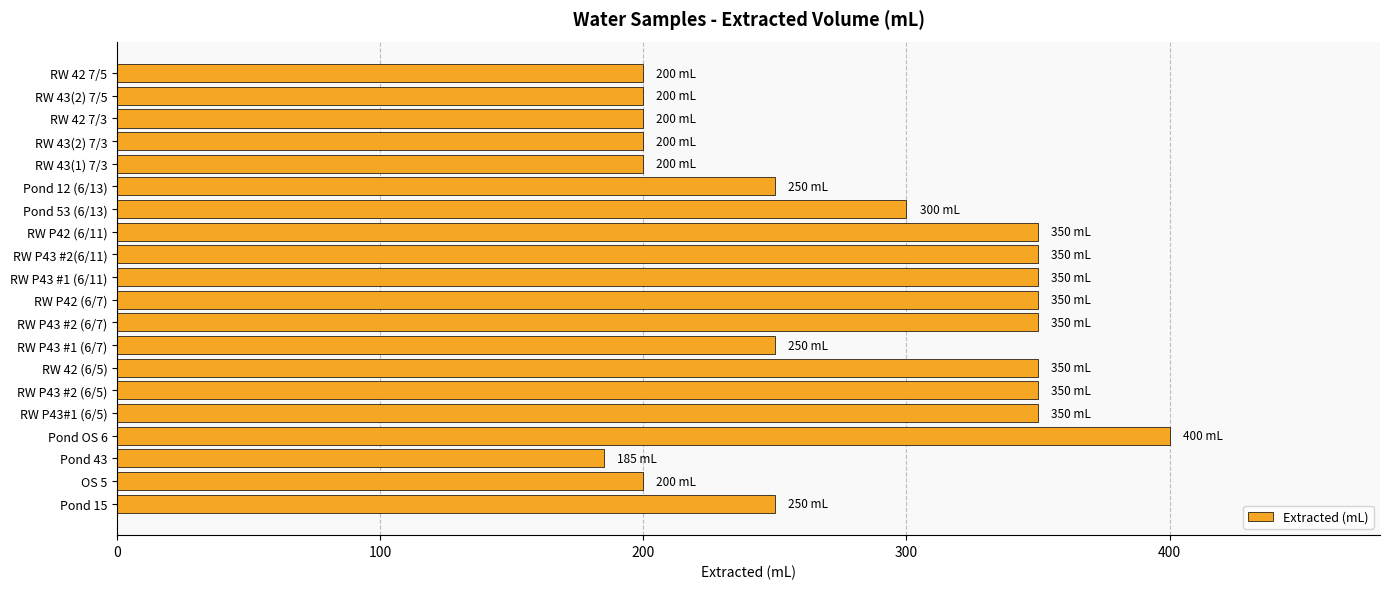

What is the difference between the maximum and minimum values?

215